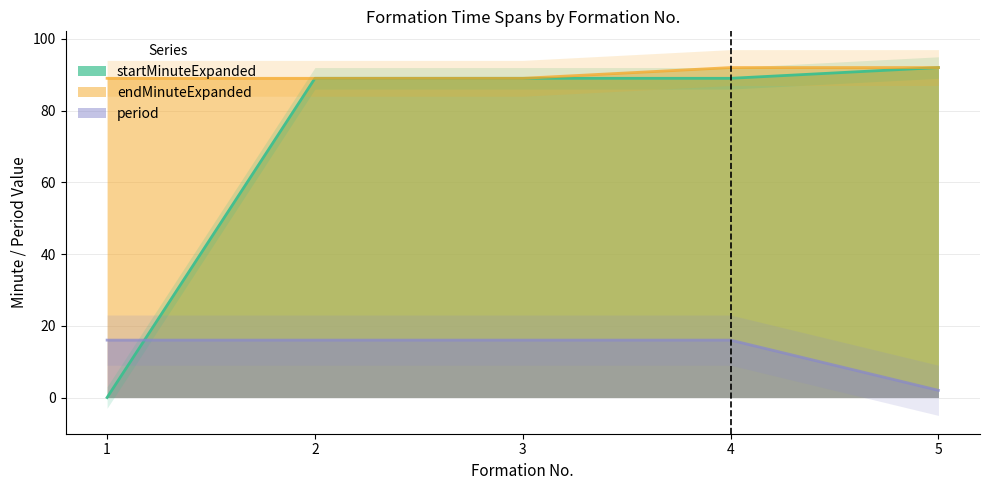

How many endMinuteExpanded values are between 89 and 92?

5